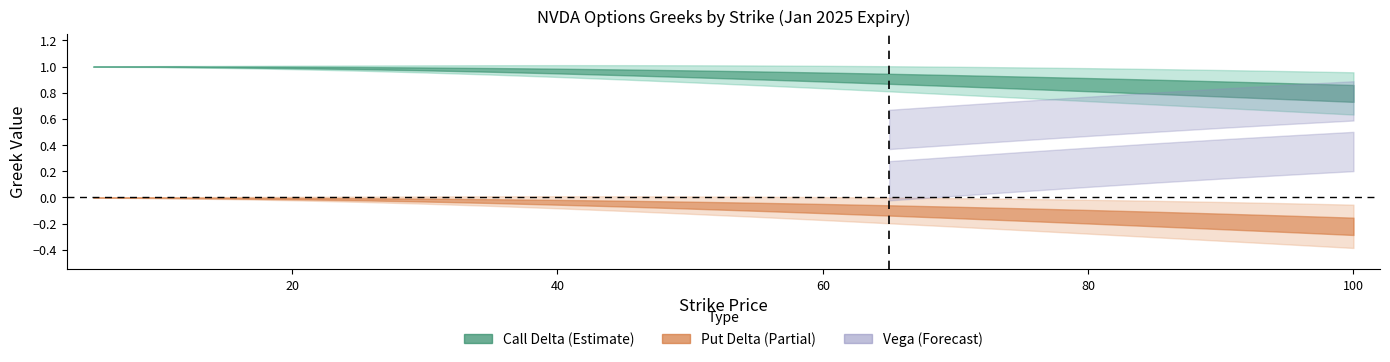

Is this an area chart (filled region under the line)?

No